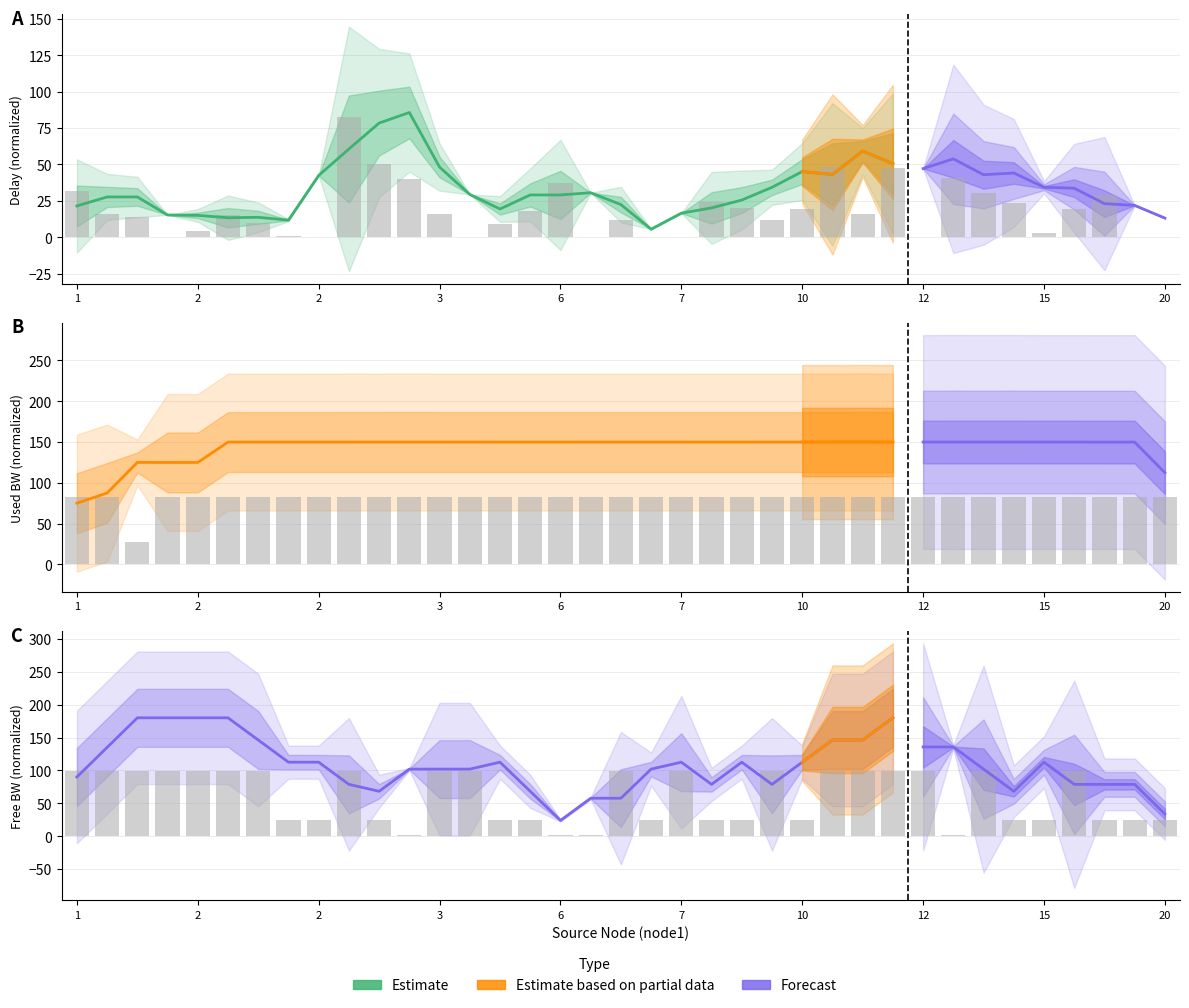

Reading left to right, transcribe all the data shown in this chart.

delay: 31.5	15.6	13.6	0.0	4.3	15.0	10.0	0.7	0.0	82.5	50.0	39.9	16.0	0.0	8.7	17.9	37.2	0.0	12.0	0.0	0.0	24.2	19.9	11.9	19.2	48.0	15.5	47.3	0.0	40.7	30.3	23.3	2.7	19.2	28.8	0.0	0.0
used_bw: 82.5	82.4	27.5	82.4	82.4	82.4	82.5	82.4	82.4	82.5	82.4	82.5	82.4	82.4	82.5	82.4	82.4	82.4	82.4	82.4	82.4	82.5	82.4	82.4	82.5	82.4	82.5	82.4	82.4	82.5	82.4	82.5	82.4	82.4	82.4	82.4	82.4
free_bw_scaled: 99.0	99.0	99.0	99.0	99.0	99.0	99.0	24.7	24.7	99.0	24.7	1.5	99.0	99.0	24.7	24.7	1.5	1.5	99.0	24.7	99.0	24.7	24.7	99.0	24.7	99.0	99.0	99.0	99.0	1.5	99.0	24.7	24.7	99.0	24.7	24.7	24.7